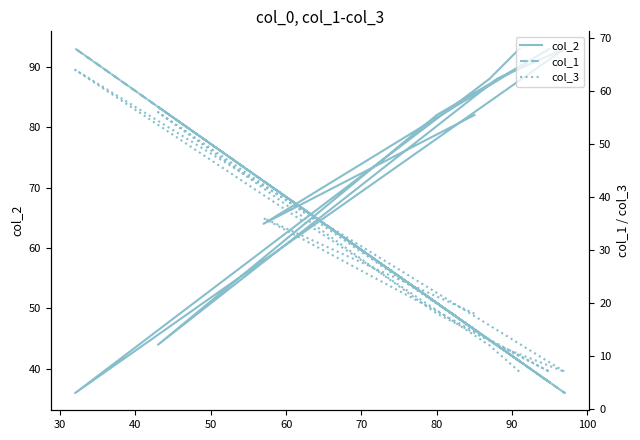

How many intersections are there between col_2 and col_3?

4